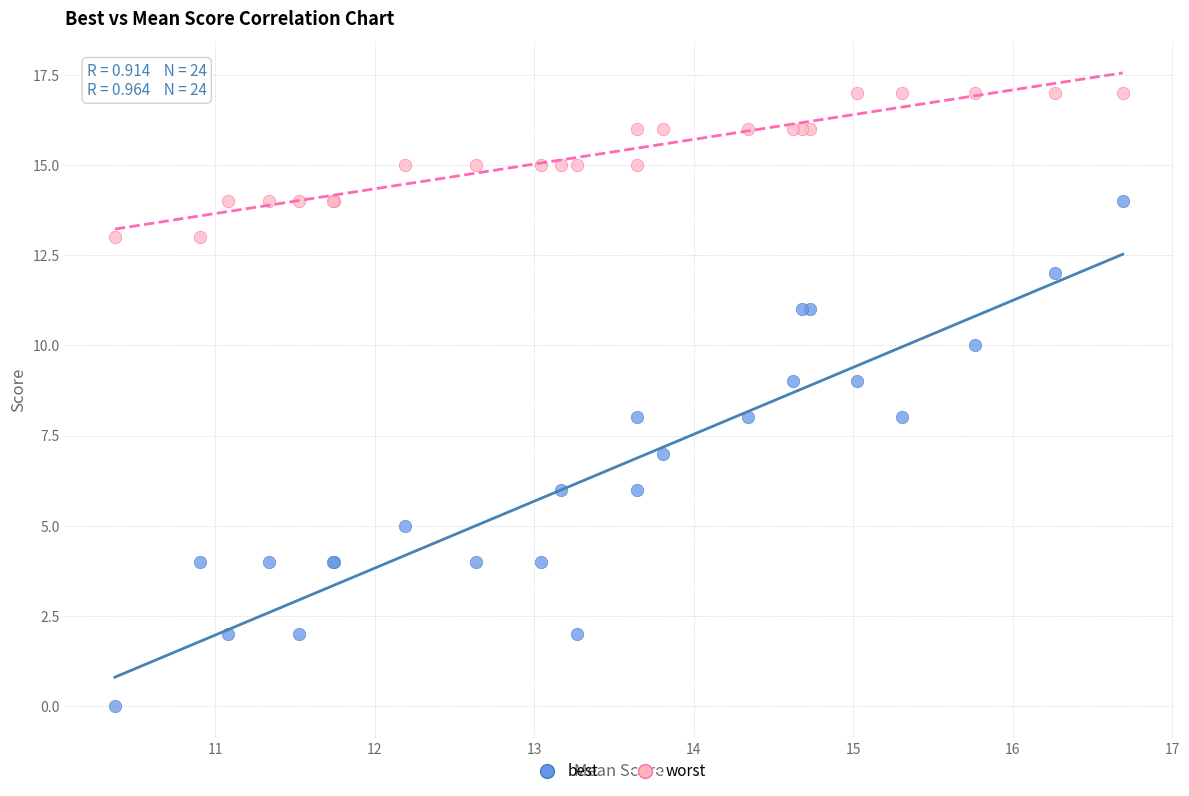

Which series reaches the minimum Y coordinate?

best